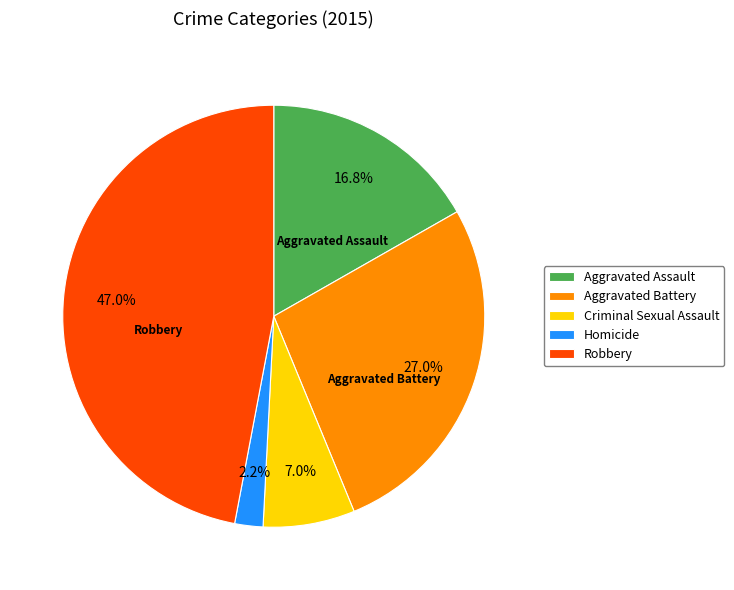

Rank the categories by value from highest to lowest.

Robbery, Aggravated Battery, Aggravated Assault, Criminal Sexual Assault, Homicide